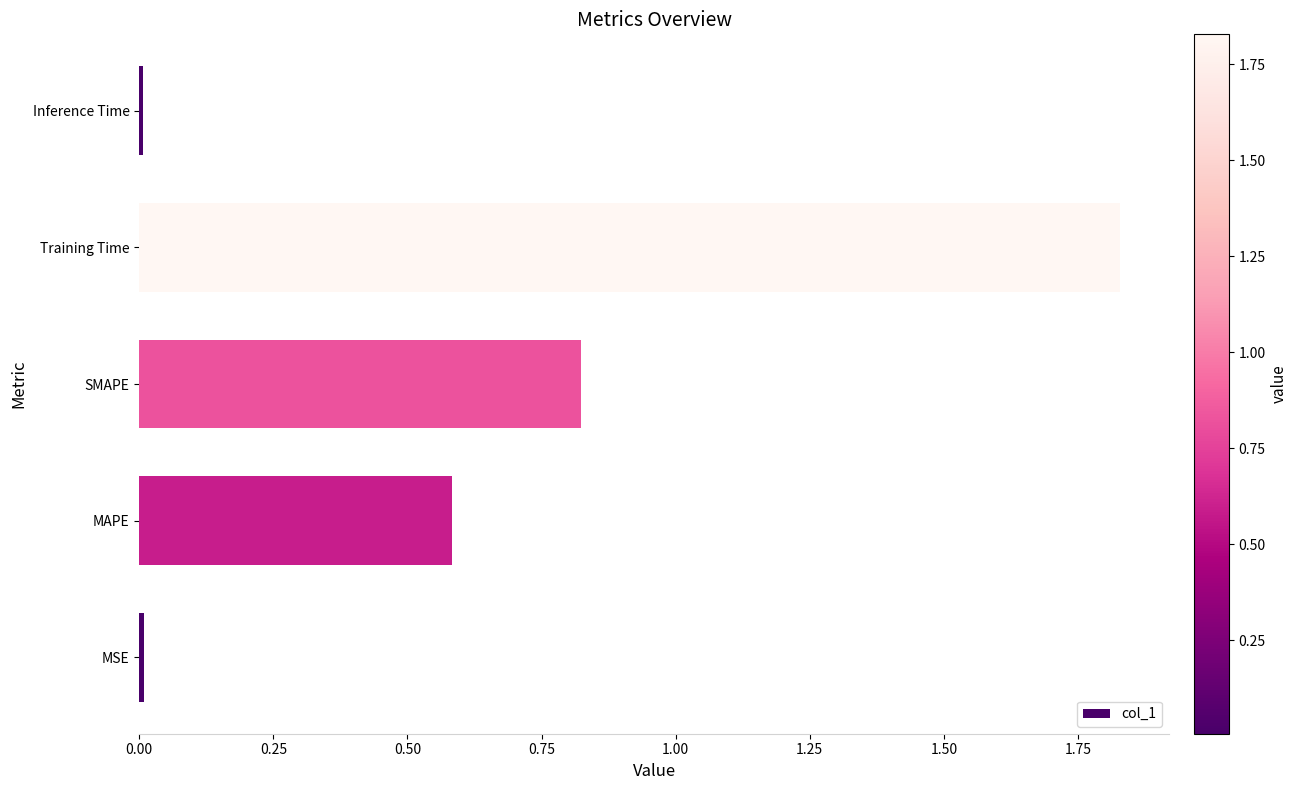

Which has a higher value, Inference Time or Training Time?

Training Time